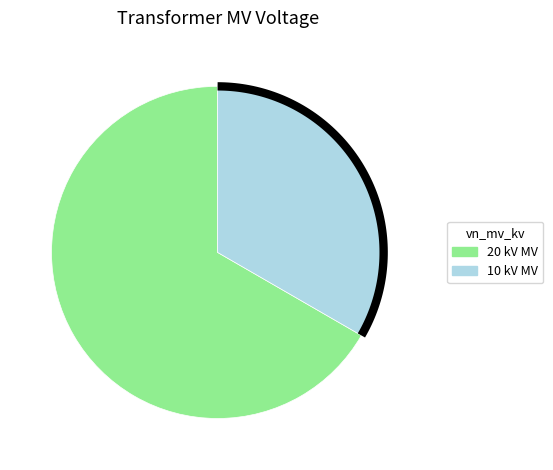

How many segments does this pie chart have?

2